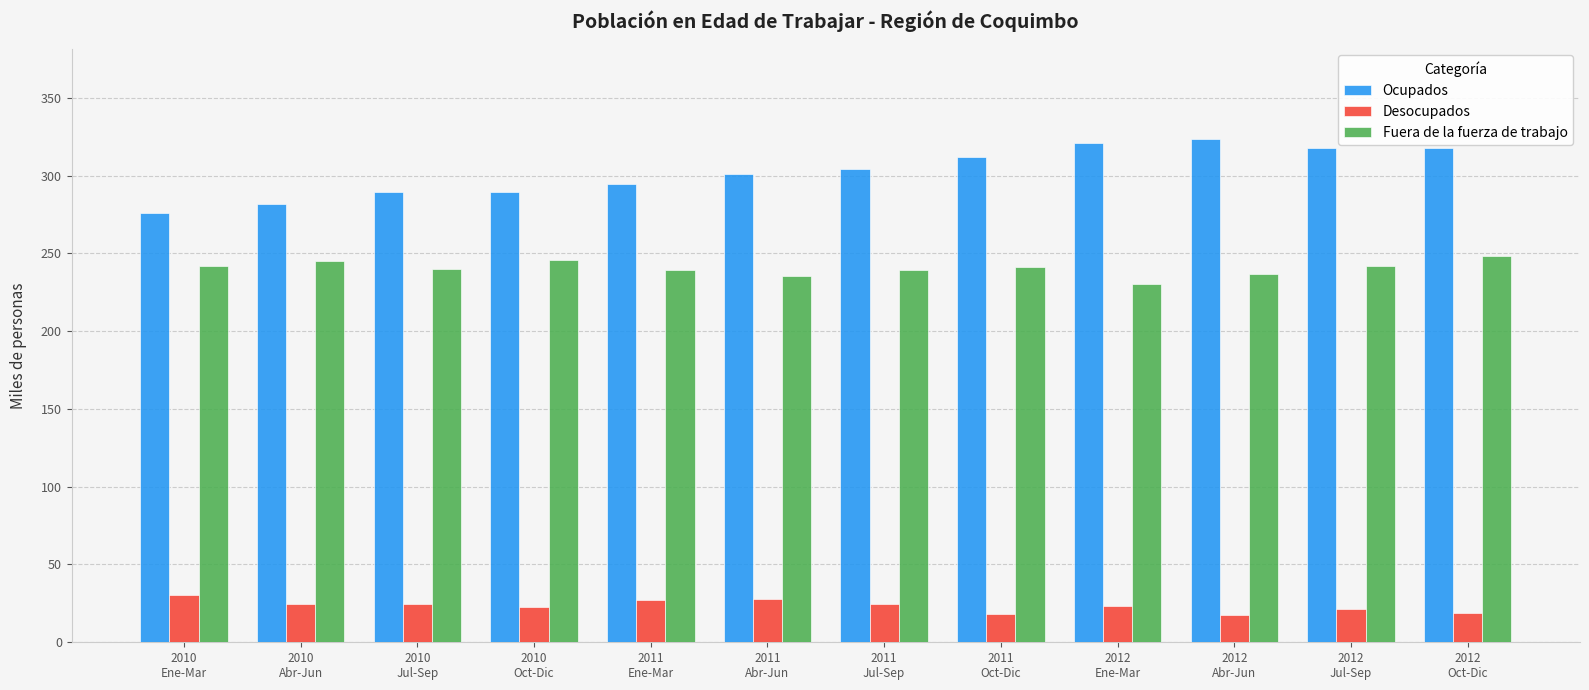

What is the approximate value of Ocupados at 2010
Oct-Dic?

289.2